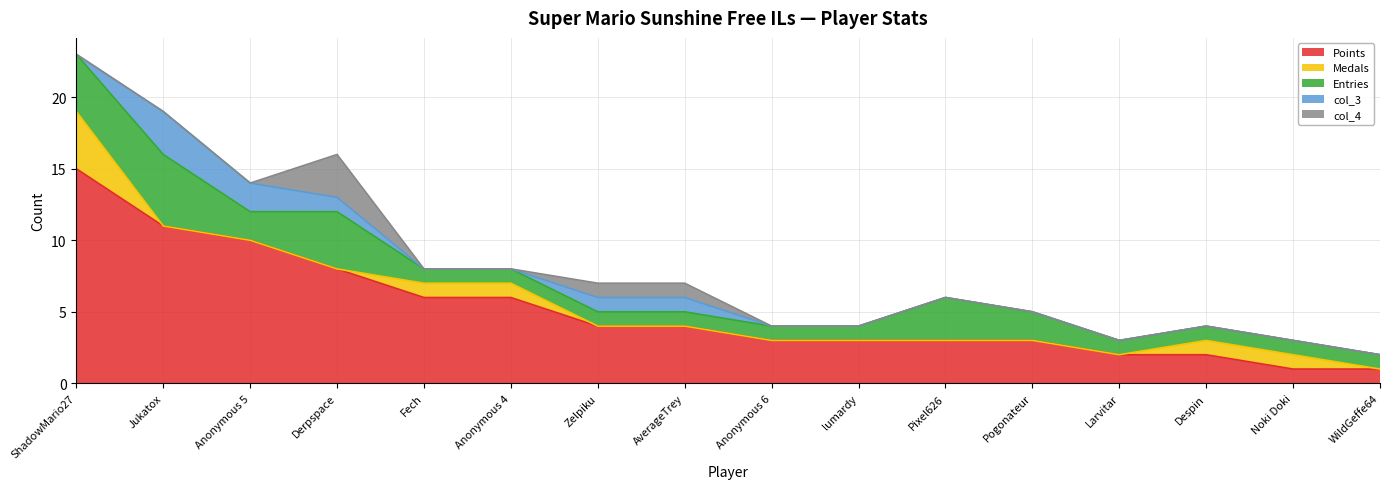

Which category has the highest value across all series?

ShadowMario27